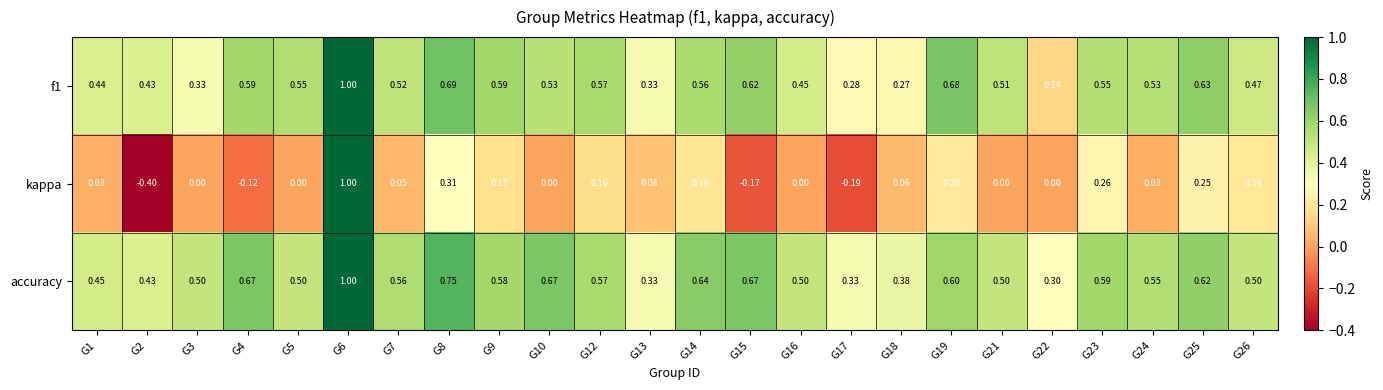

Which series has the largest total across all categories?

accuracy